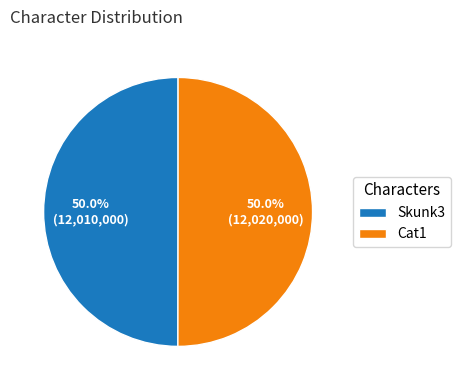

What portion of the pie excludes Cat1?

50.0%